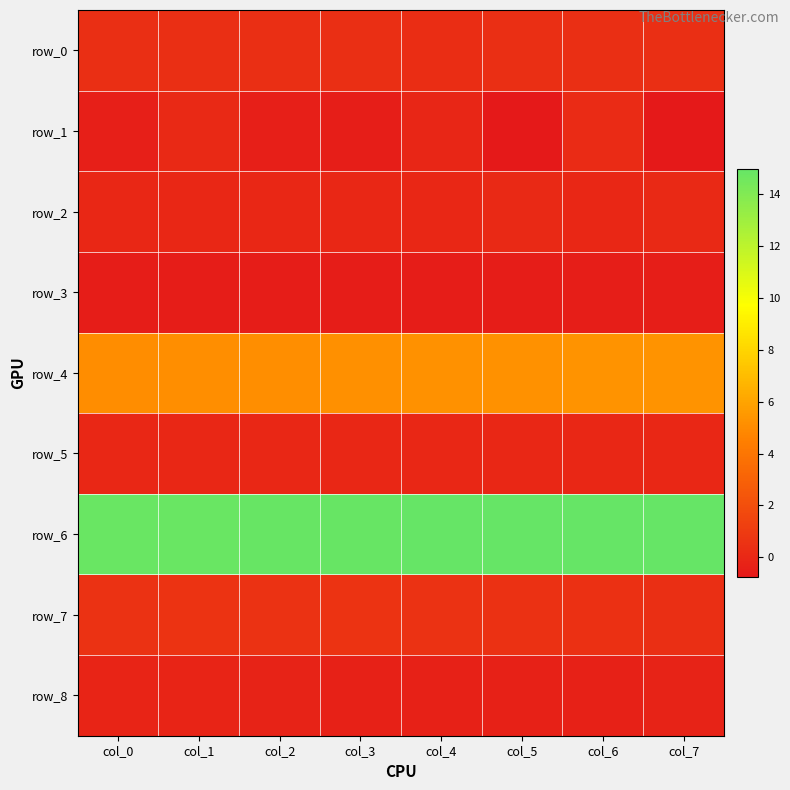

Which category has the highest value in the row_2 series?

col_7